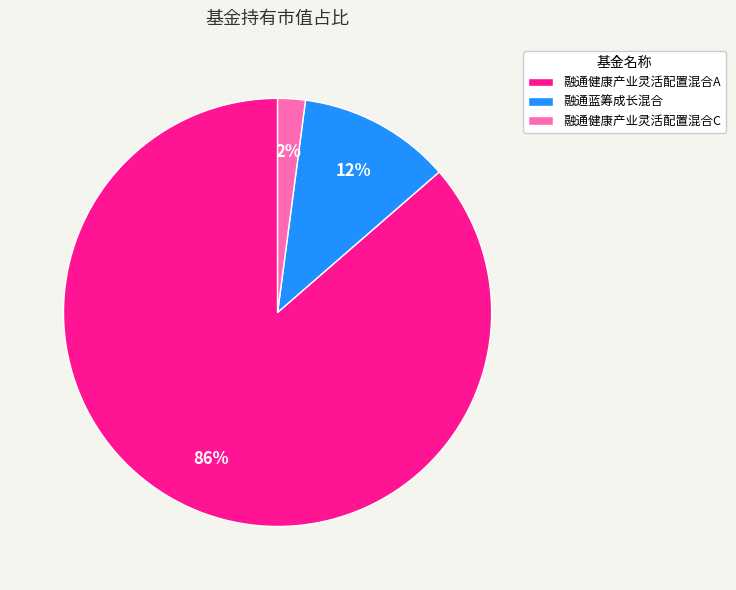

Combined, do 融通健康产业灵活配置混合A and 融通蓝筹成长混合 account for over 50%?

Yes